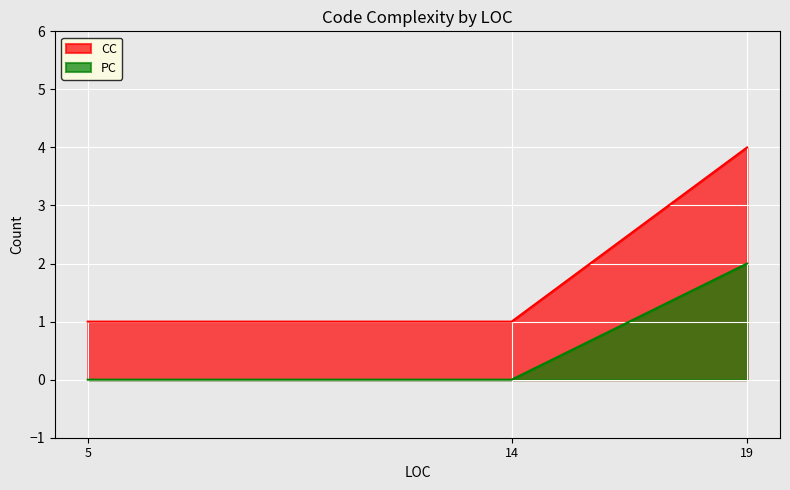

What is the total value across all series at 5?

1